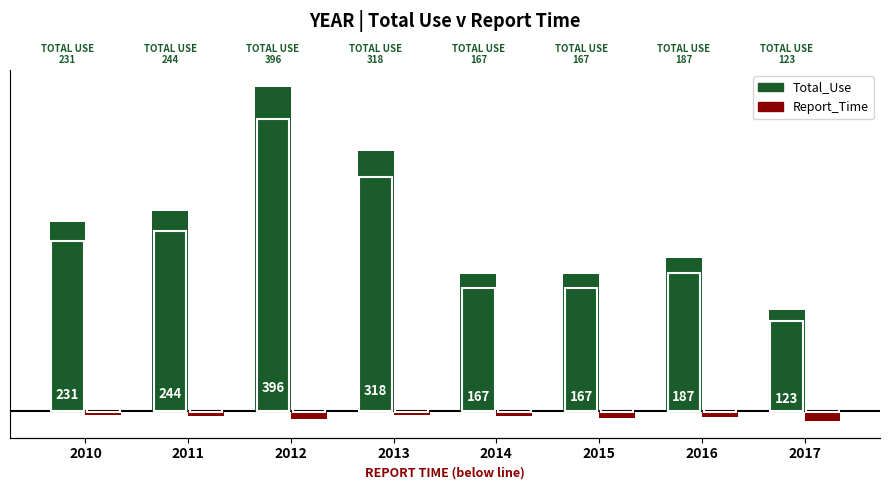

Which series has the widest spread of values?

Total_Use